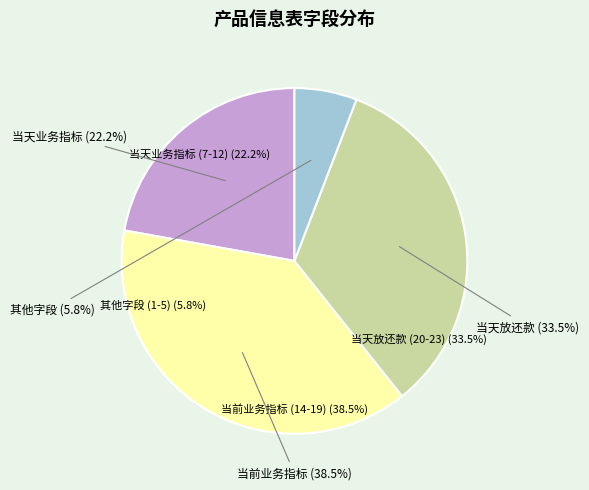

Is there any slice that represents more than half of the pie?

No